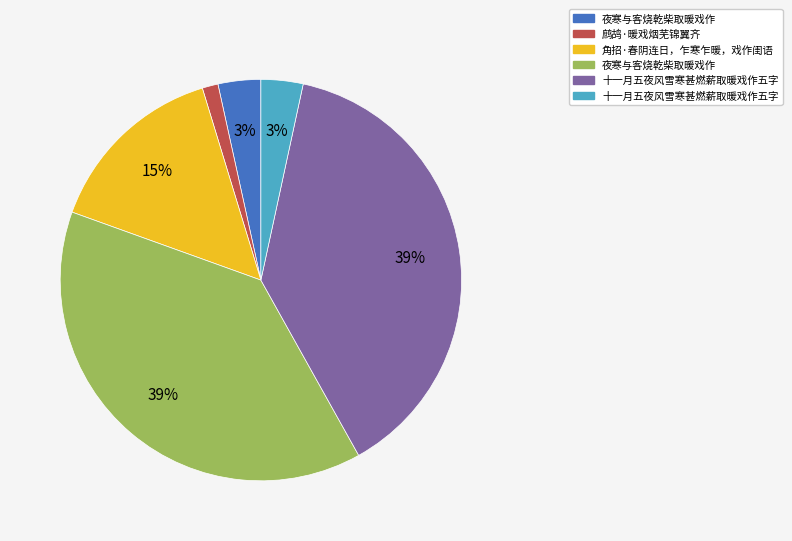

Is there any slice that represents more than half of the pie?

No